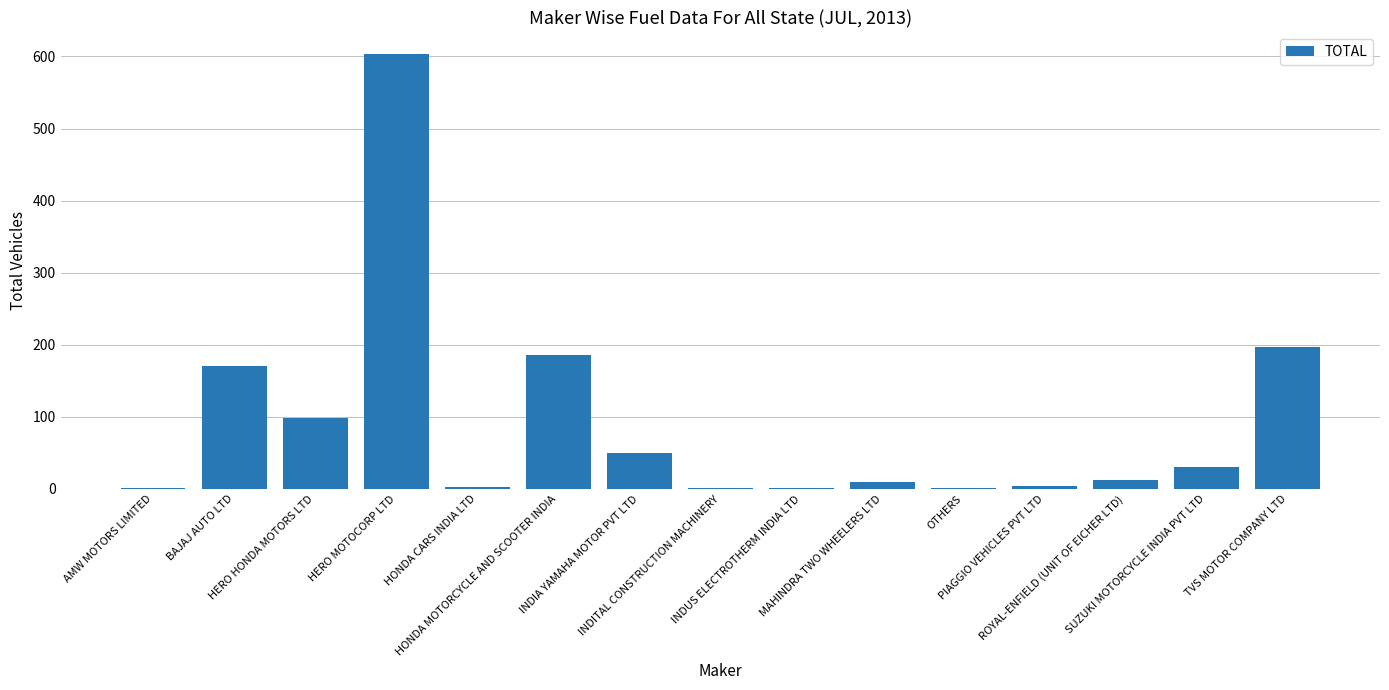

What is the sum of all values?

1368